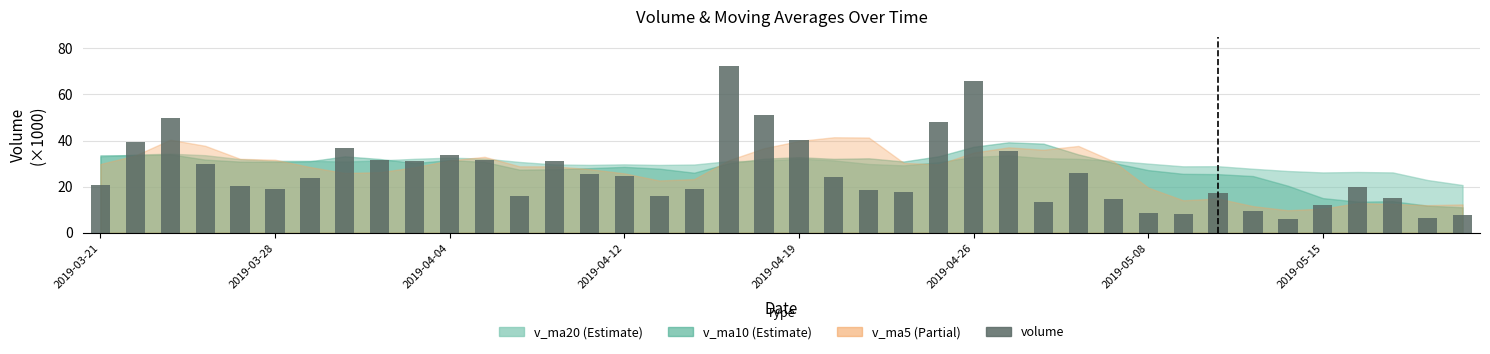

What is the greatest value displayed?

72.5